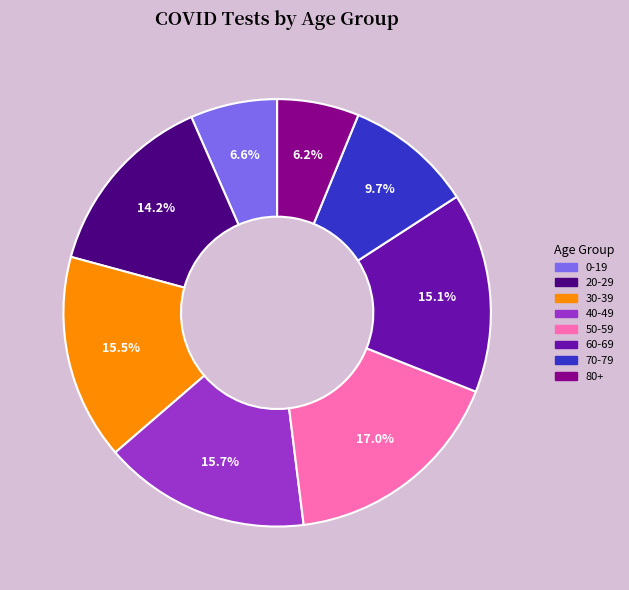

Which has a higher value, 40-49 or 50-59?

50-59